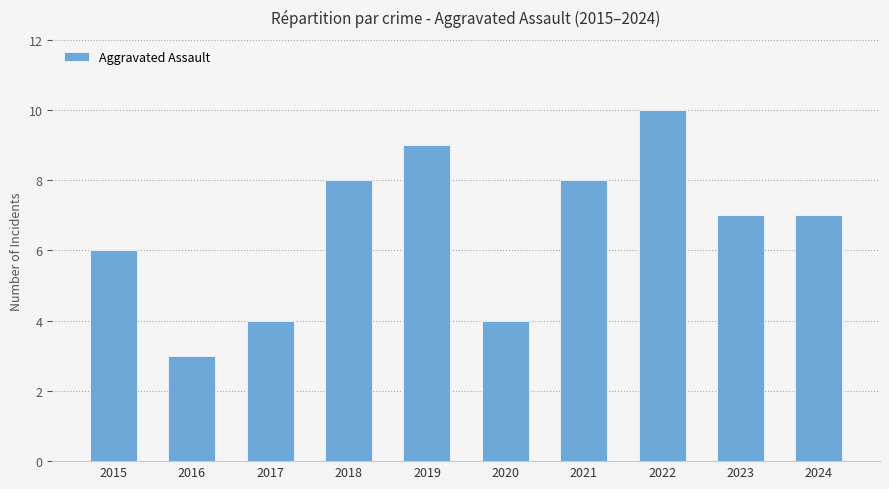

Between 2020 and 2016, which is larger?

2020